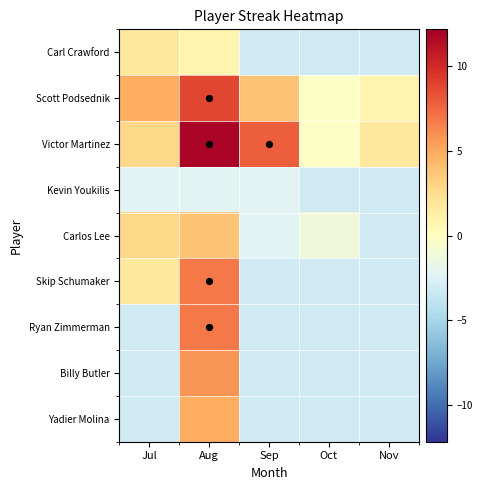

What is the maximum value shown in the chart?

11.8